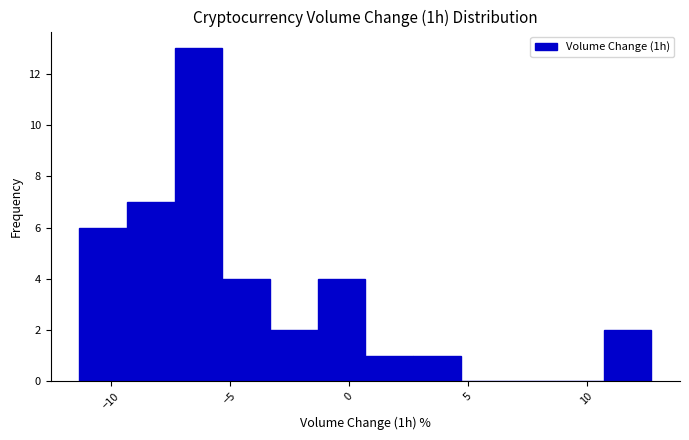

Over which range of the x-axis is the bar tallest?

-7.5 to -5.5